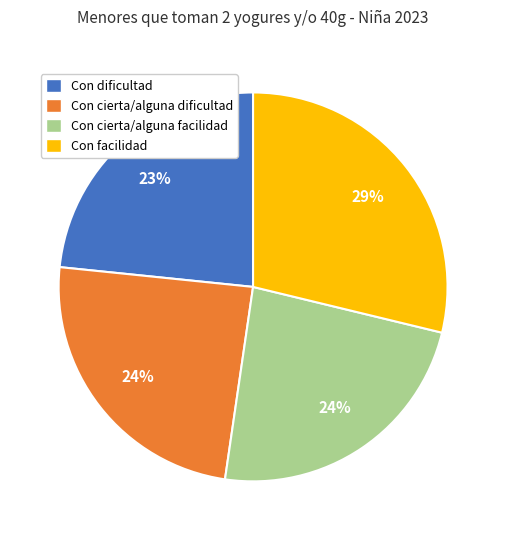

Which slice is the largest?

Con facilidad